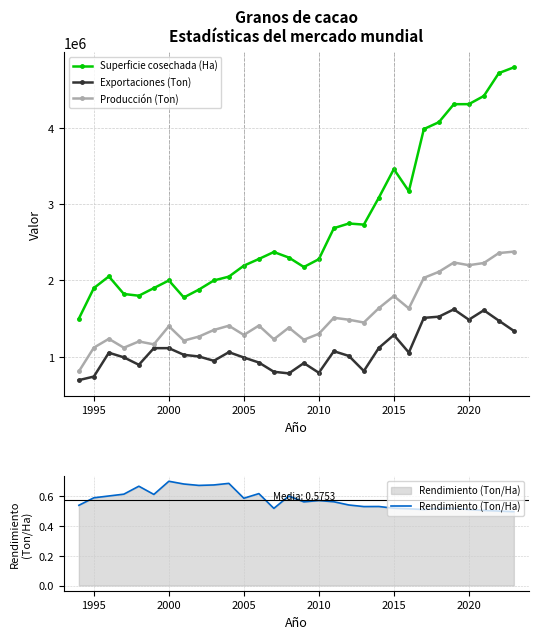

The value of Superficie cosechada (Ha) at 2010 is 3158188.3. True or false?

False